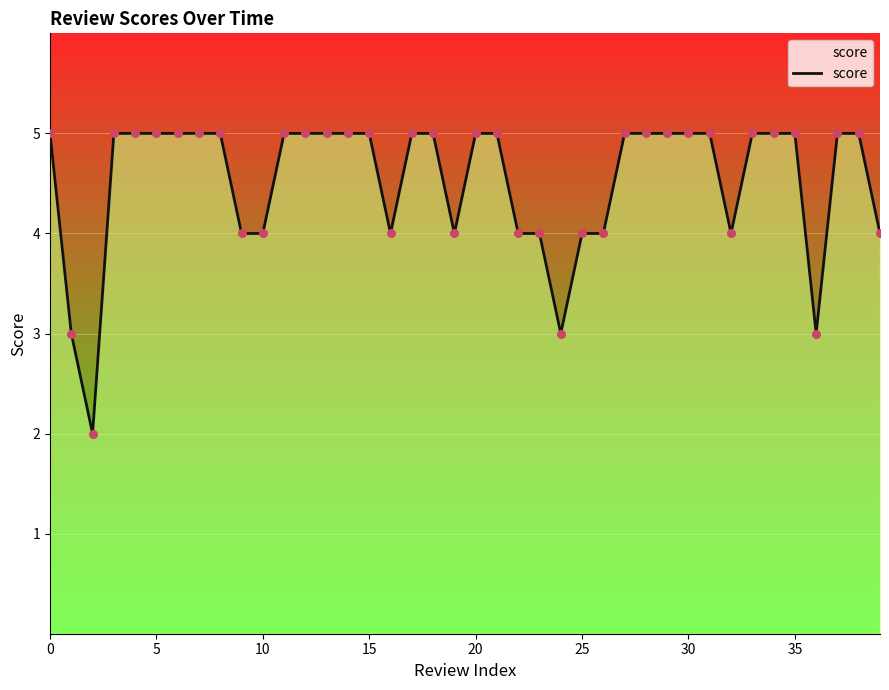

Does the chart have visible grid lines?

Yes